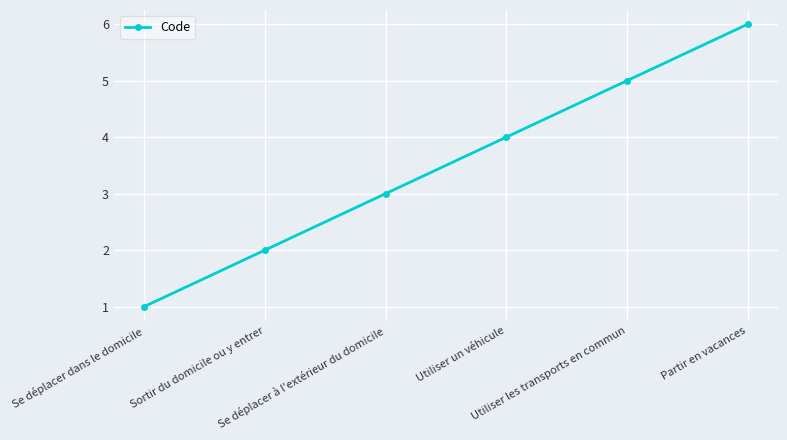

How many lines are shown in the chart?

1